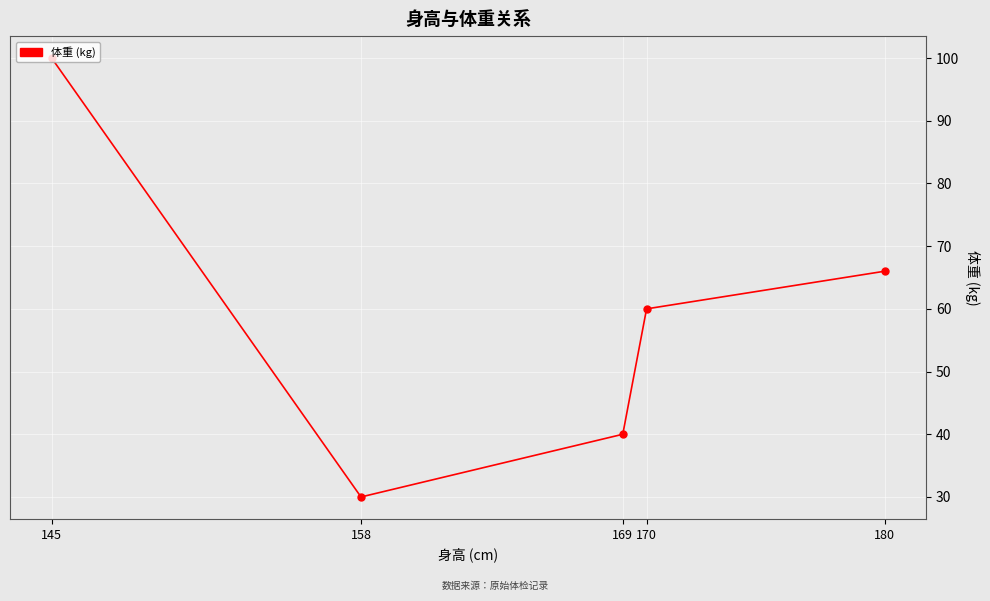

Which has a higher value, 145 or 170?

145